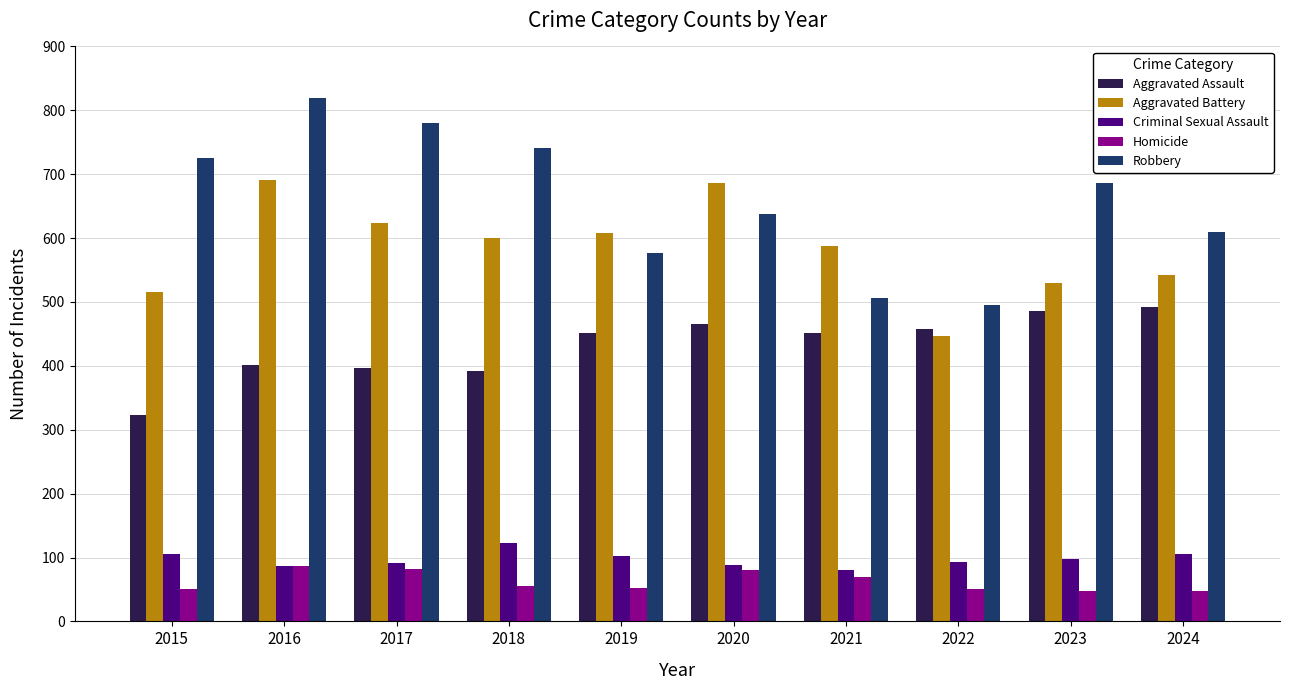

What is the minimum value for Robbery?

495